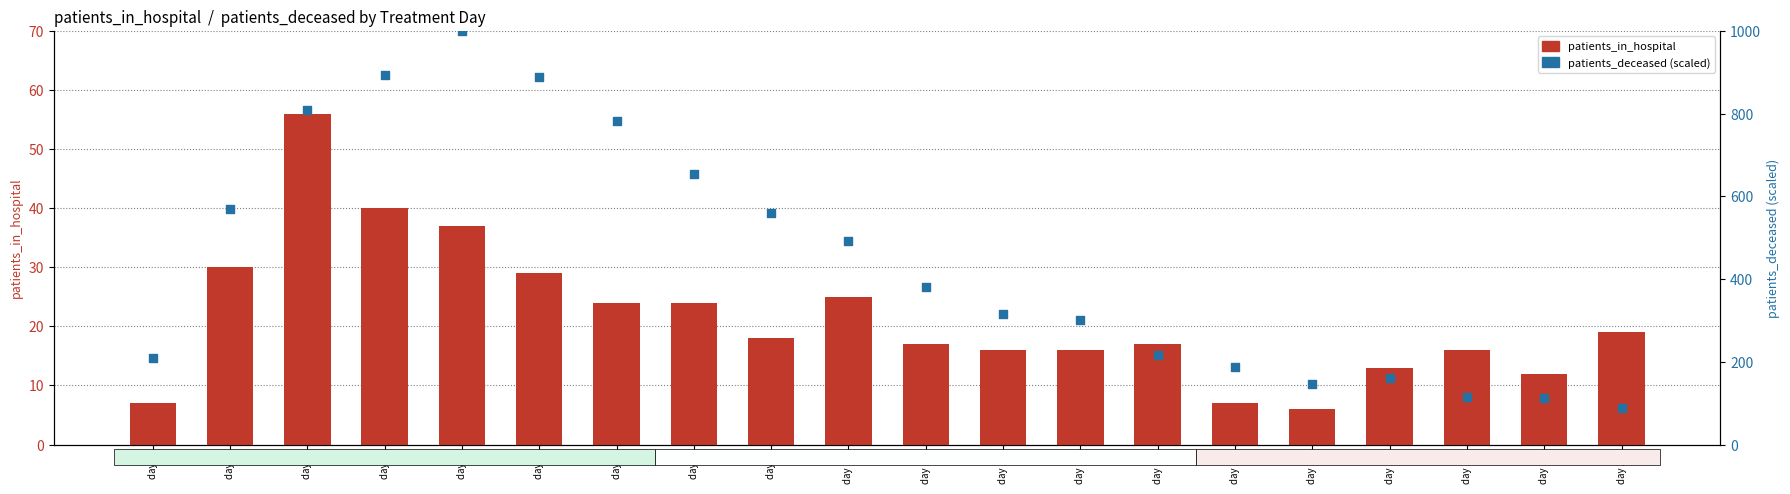

Which series has the largest total across all categories?

patients_deceased